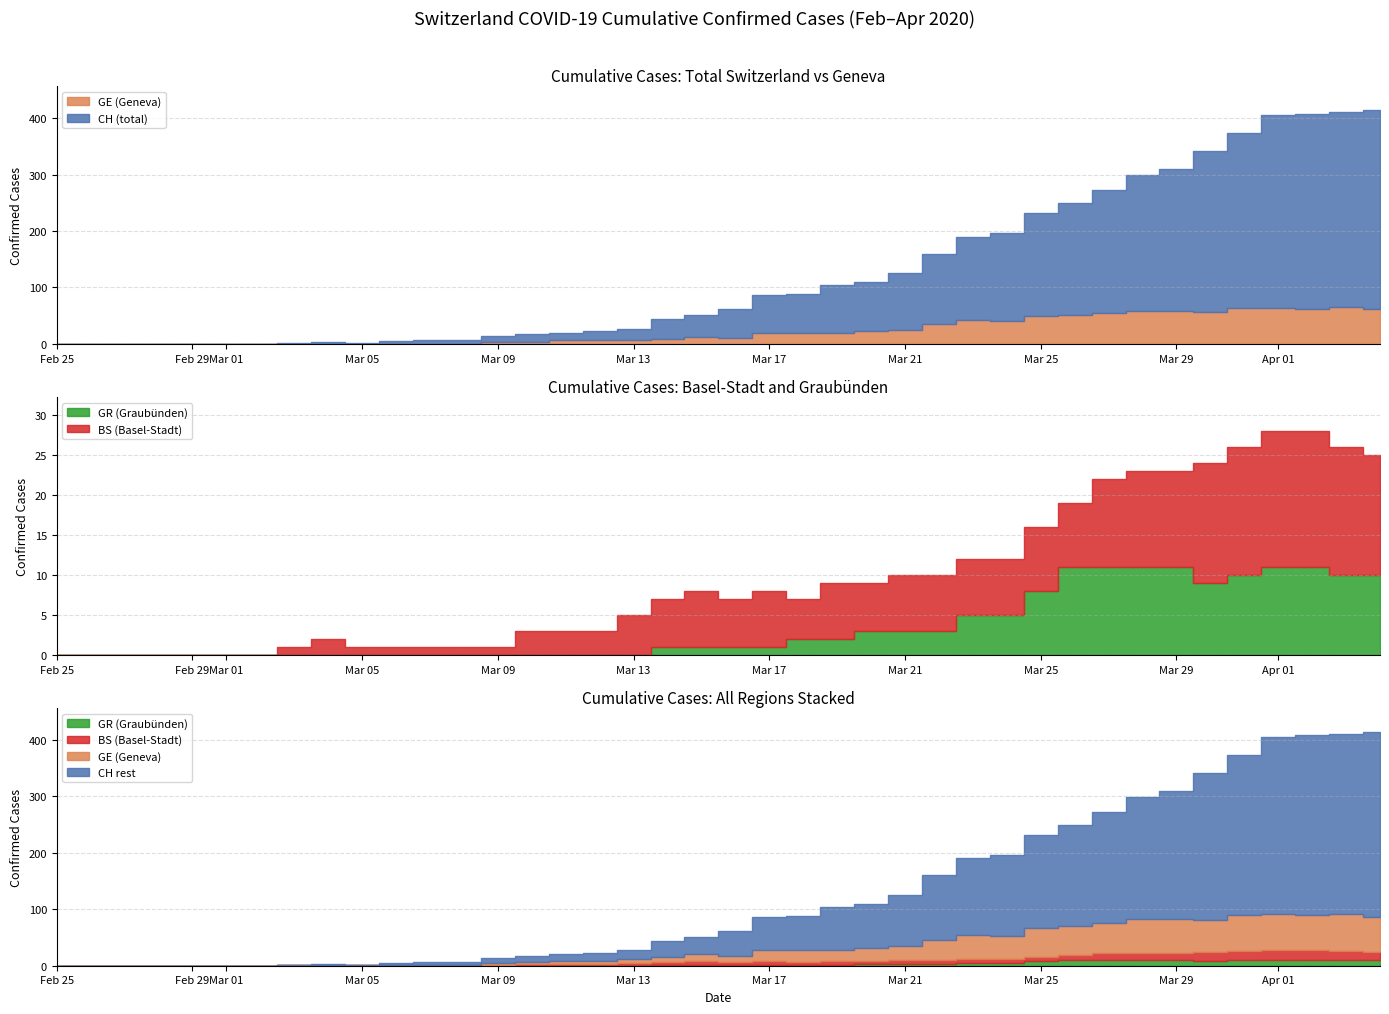

Between 9 and 14, which series saw the biggest shift?

CH